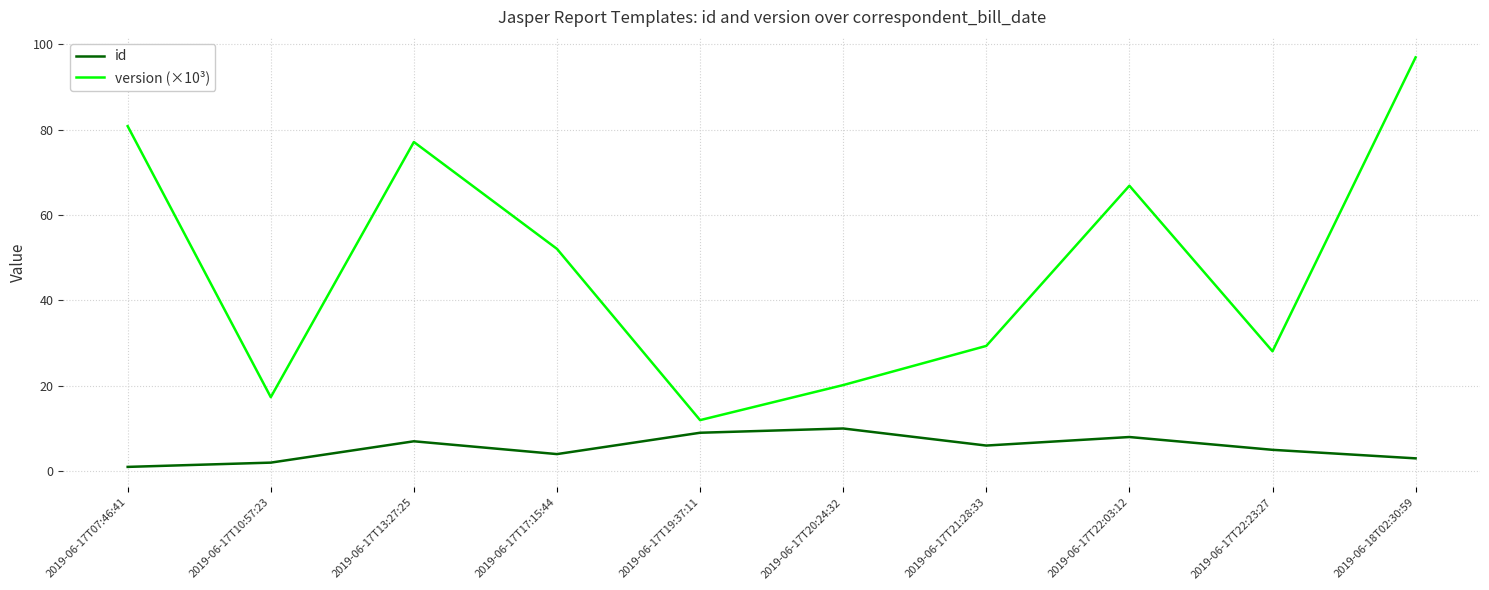

The value of id at 2019-06-17T20:24:32 is 17.0. True or false?

False